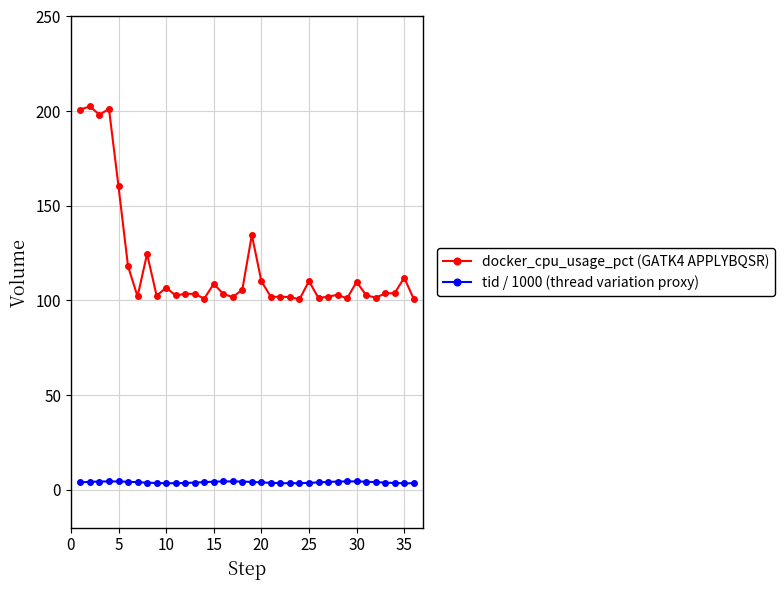

How many data points does each series have?

36